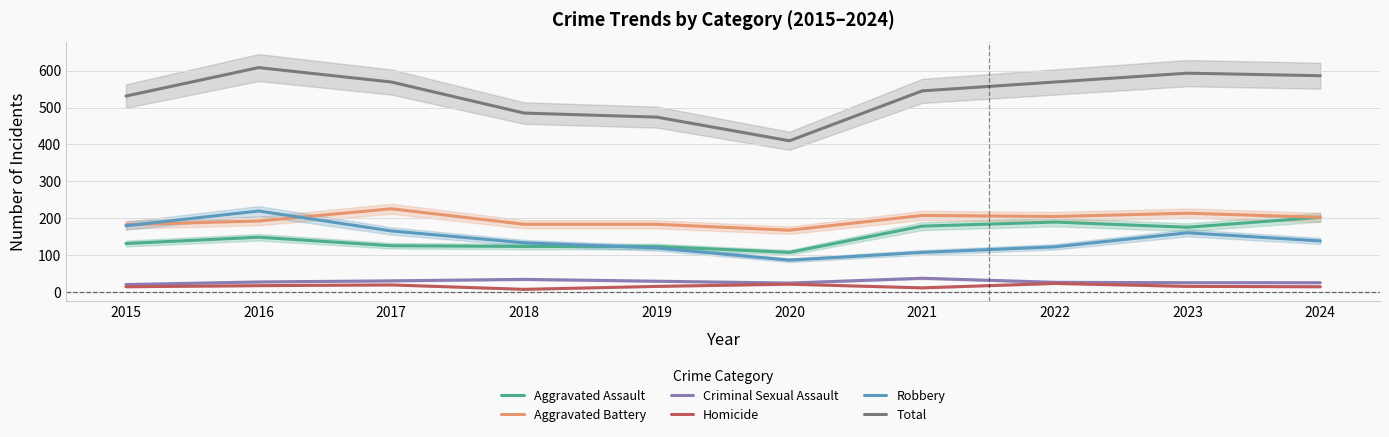

How many intersections are there between Robbery and Aggravated Assault?

1